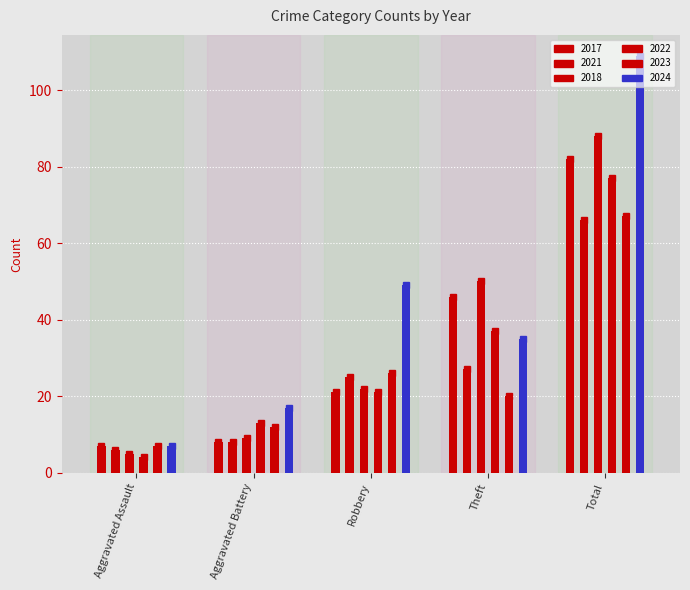

Are the bars horizontal?

No